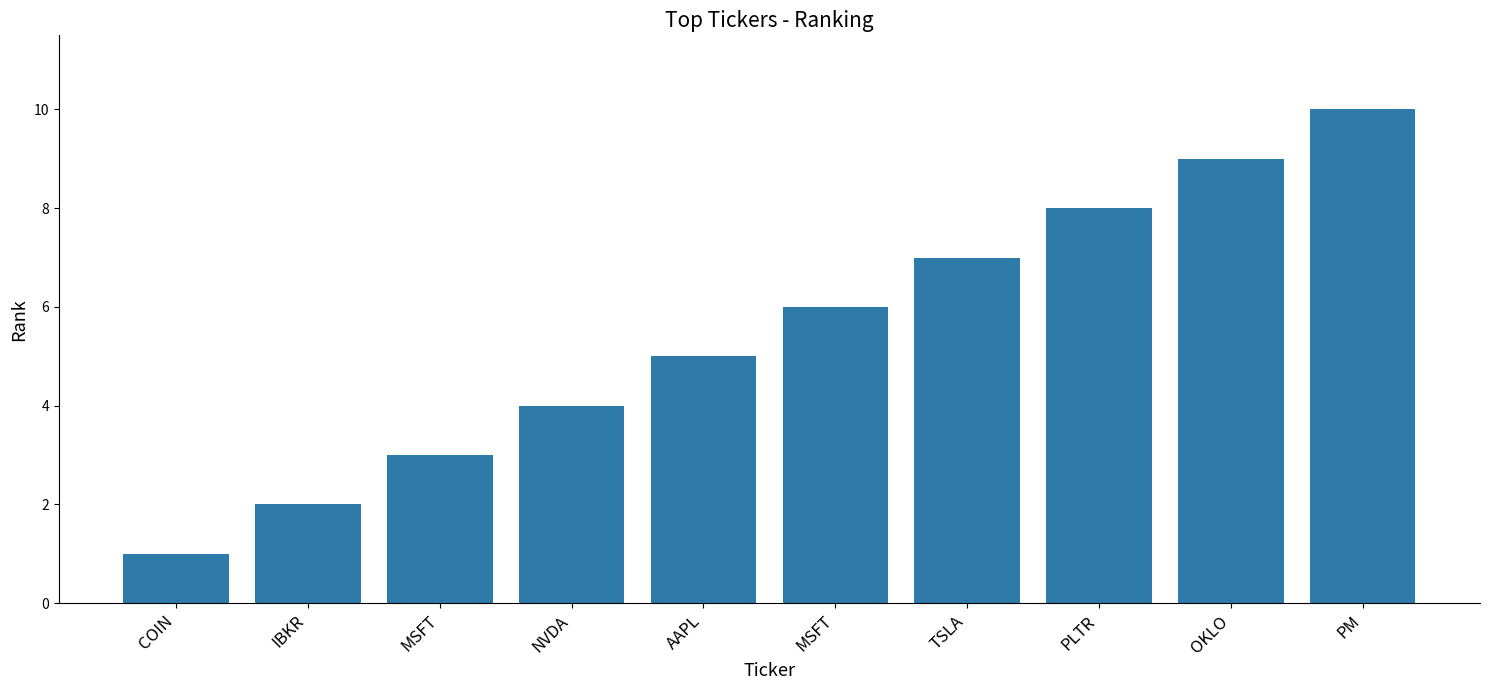

How many bars are there in total?

10